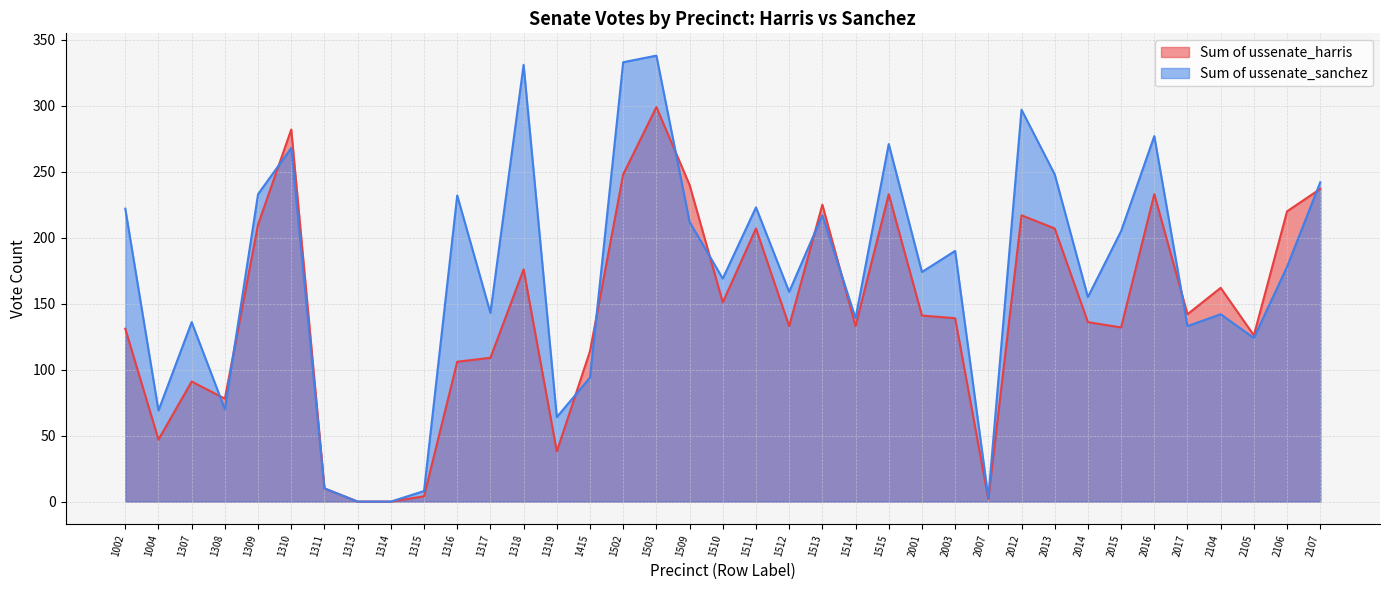

What is the difference between the second highest and second lowest values in the Sum of ussenate_harris series?

282